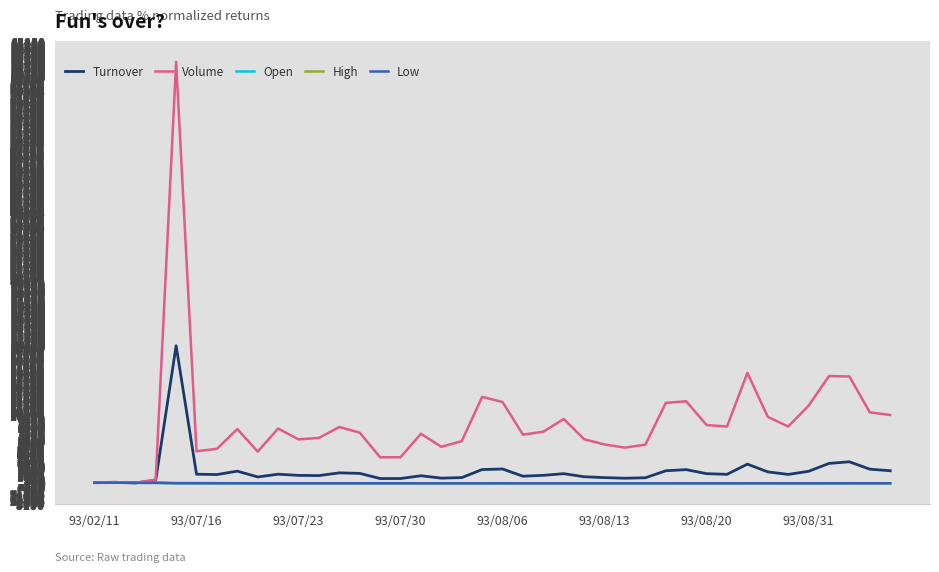

What is the greatest value displayed?

62328.6